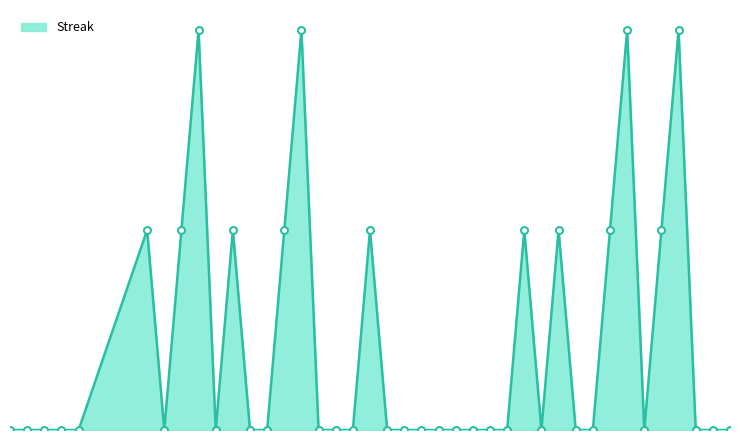

Which label corresponds to the smallest value in the chart?

2010-07-07